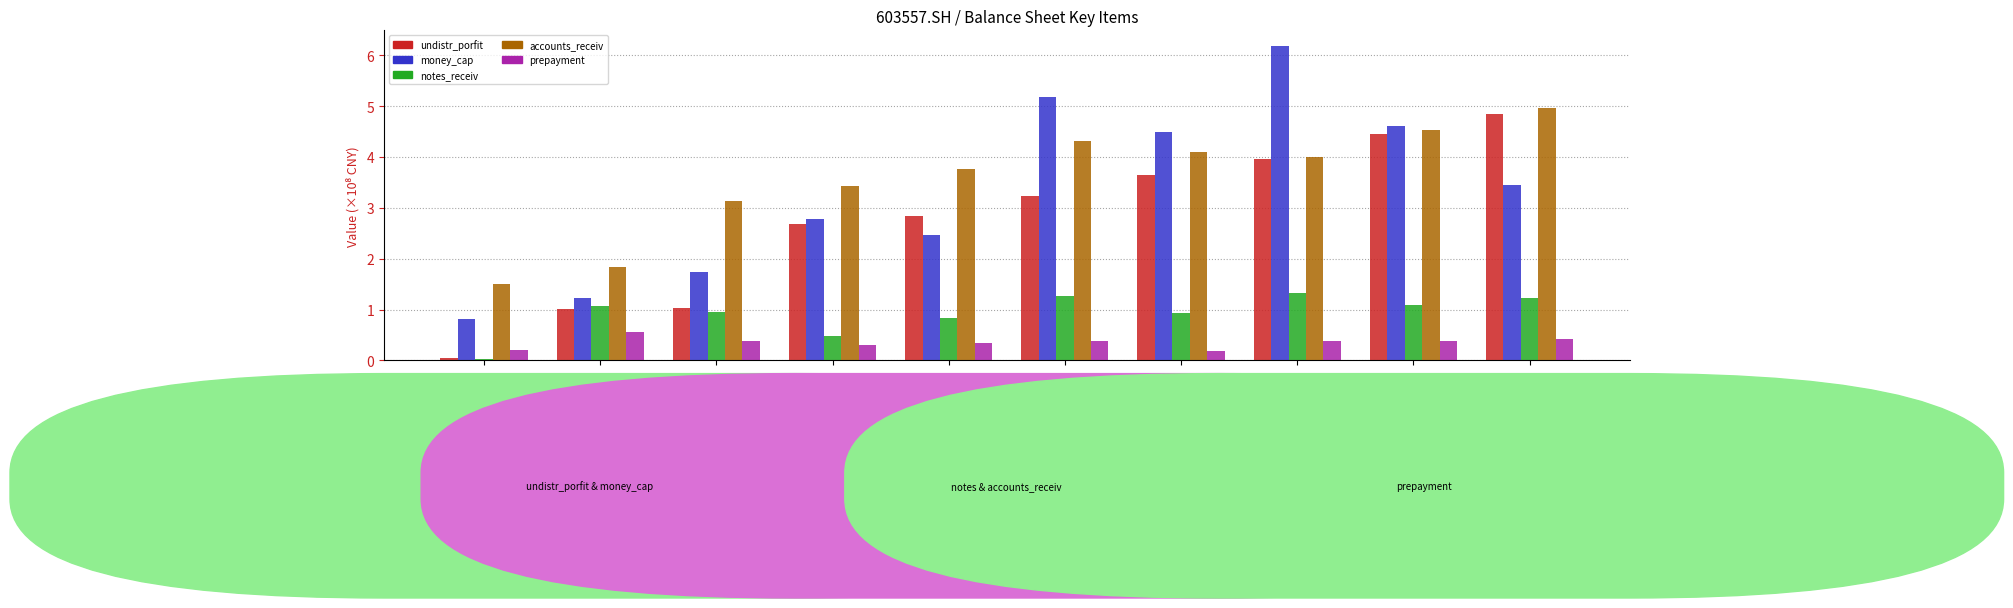

What is the minimum value for money_cap?

0.8